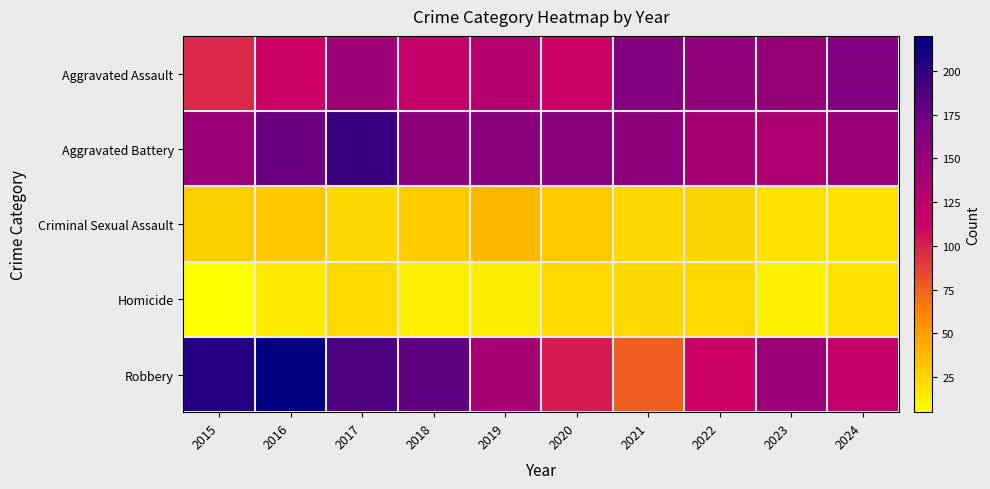

Reading left to right, list all the values displayed in this chart.

Aggravated Assault: 2015=97	2016=112	2017=145	2018=118	2019=129	2020=112	2021=163	2022=155	2023=151	2024=164
Aggravated Battery: 2015=146	2016=175	2017=196	2018=157	2019=159	2020=159	2021=157	2022=140	2023=134	2024=148
Criminal Sexual Assault: 2015=27	2016=31	2017=23	2018=29	2019=38	2020=30	2021=23	2022=25	2023=18	2024=18
Homicide: 2015=5	2016=15	2017=22	2018=12	2019=13	2020=22	2021=23	2022=22	2023=11	2024=19
Robbery: 2015=205	2016=220	2017=188	2018=180	2019=138	2020=102	2021=76	2022=112	2023=146	2024=119